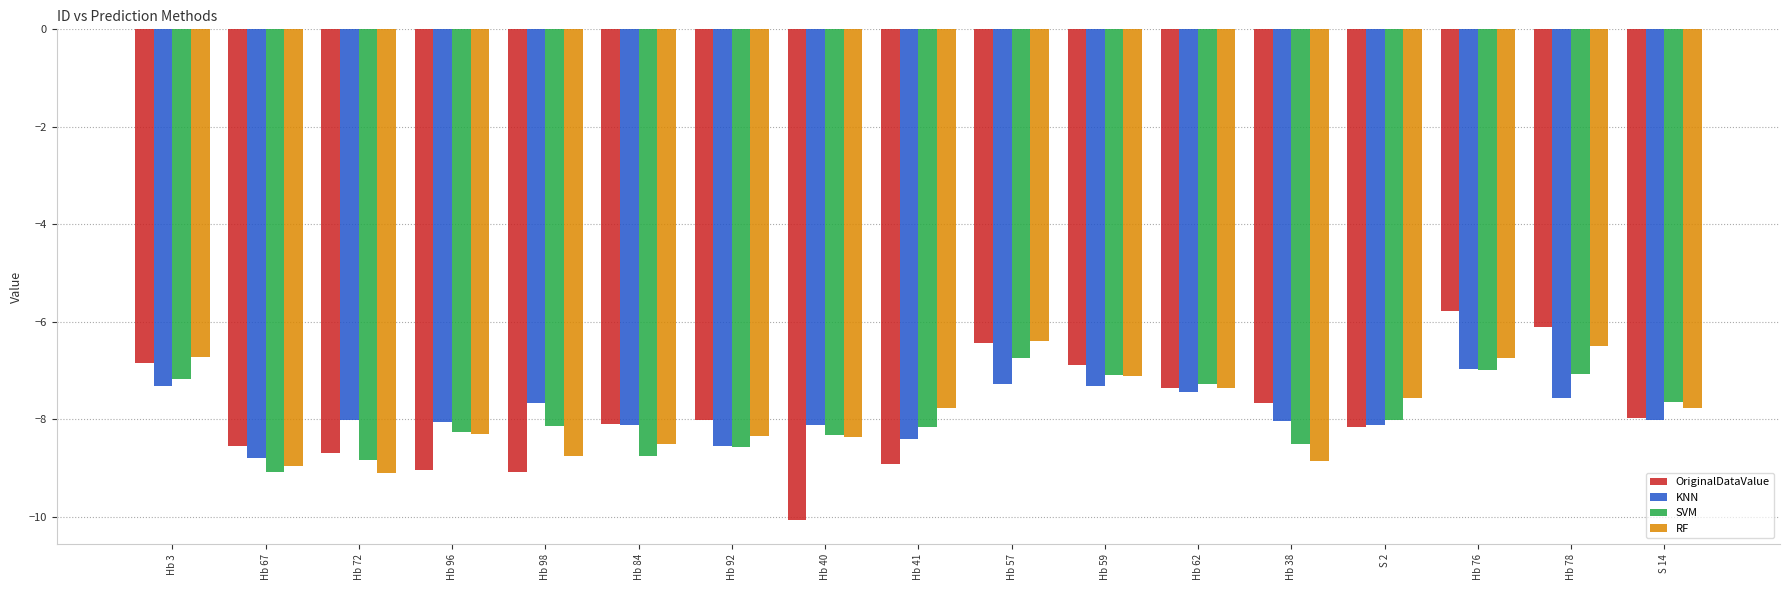

What is the lowest value of the OriginalDataValue series?

-10.1